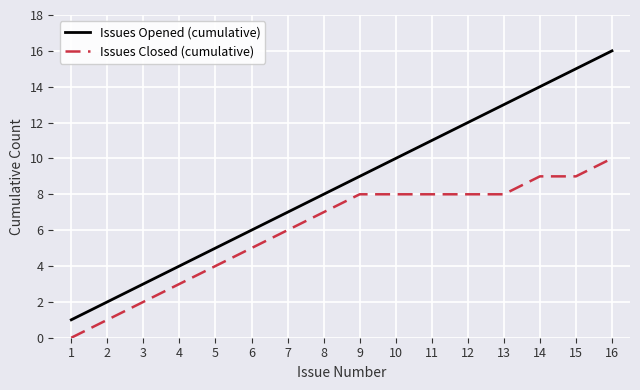

True or false: Issues Opened (cumulative) and Issues Closed (cumulative) intersect in this chart.

False